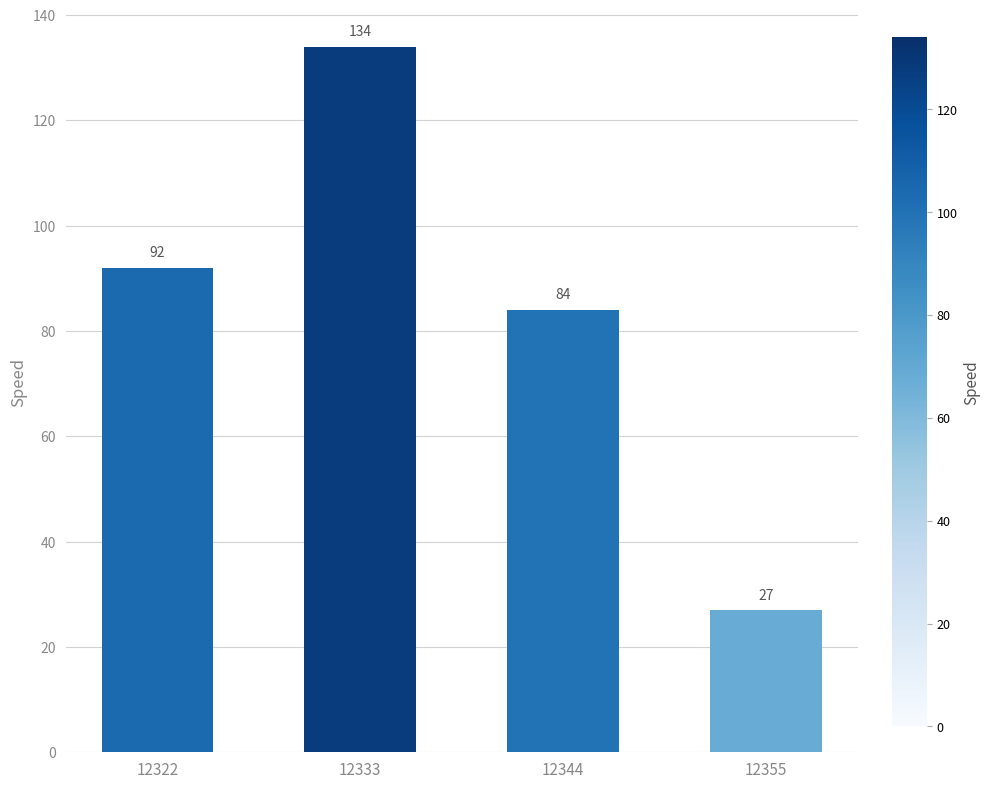

What is the average value?

84